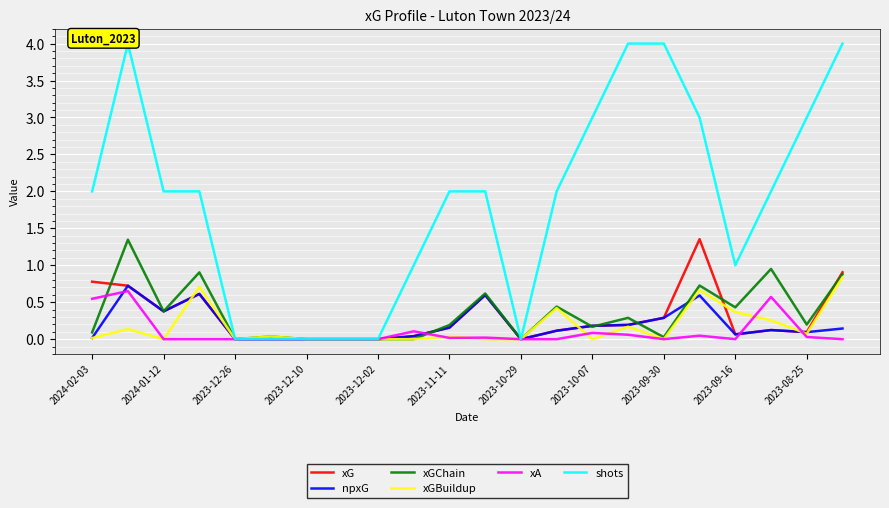

True or false: xA has a value of 0.0 at 2023-12-02.

True